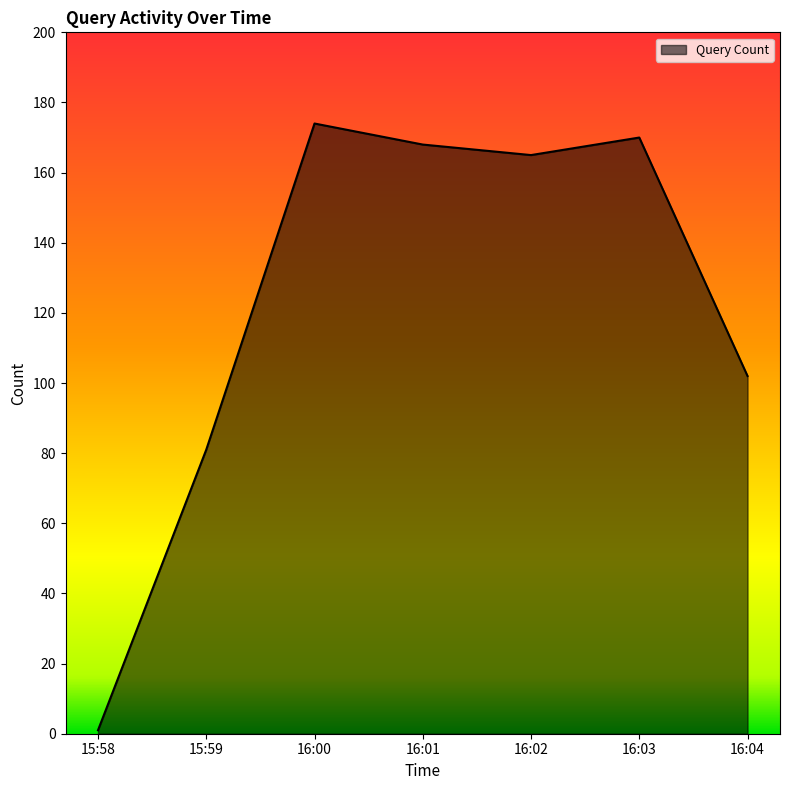

Rank the categories by value from highest to lowest.

16:00, 16:03, 16:01, 16:02, 16:04, 15:59, 15:58